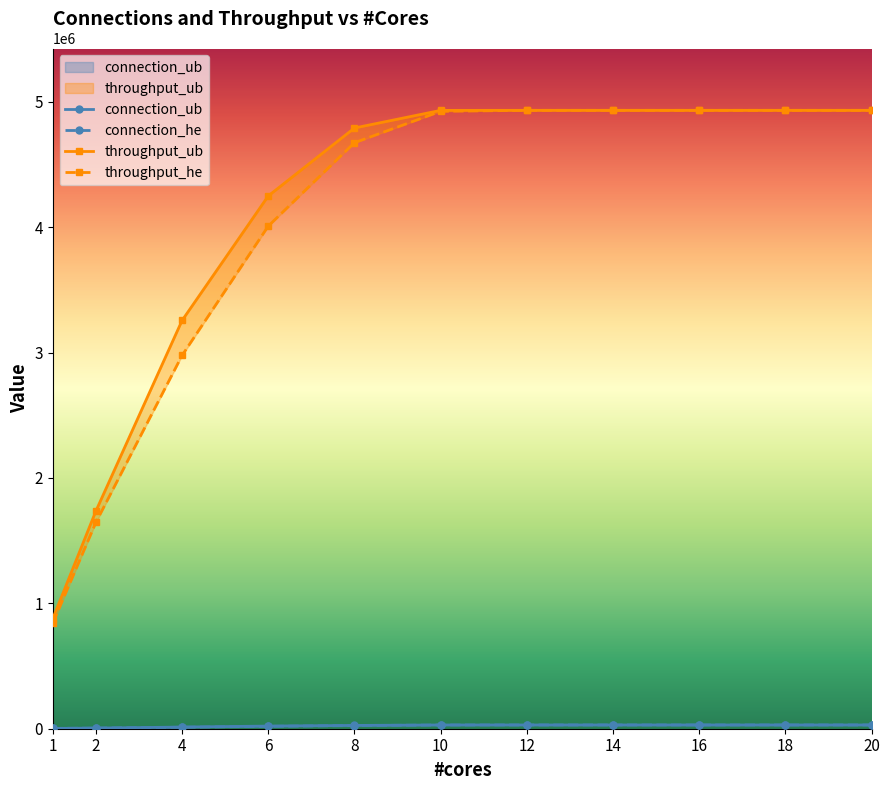

Between 12 and 14, which series saw the biggest shift?

connection_ub